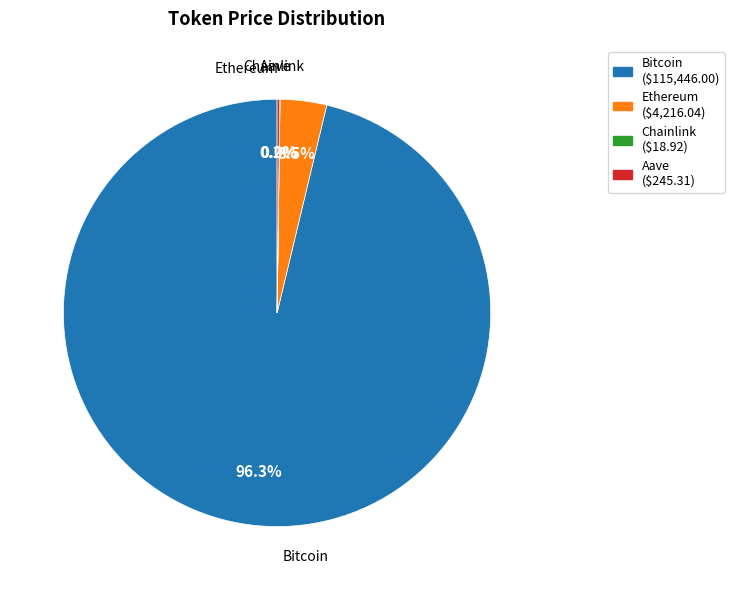

What portion of the pie excludes Ethereum?

96.5%